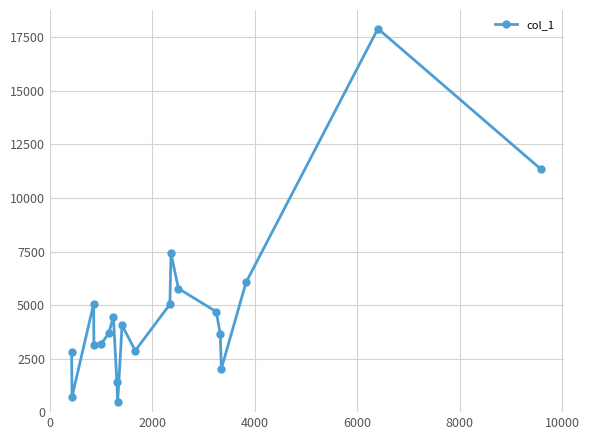

What is the difference between the maximum and second lowest values?

17183